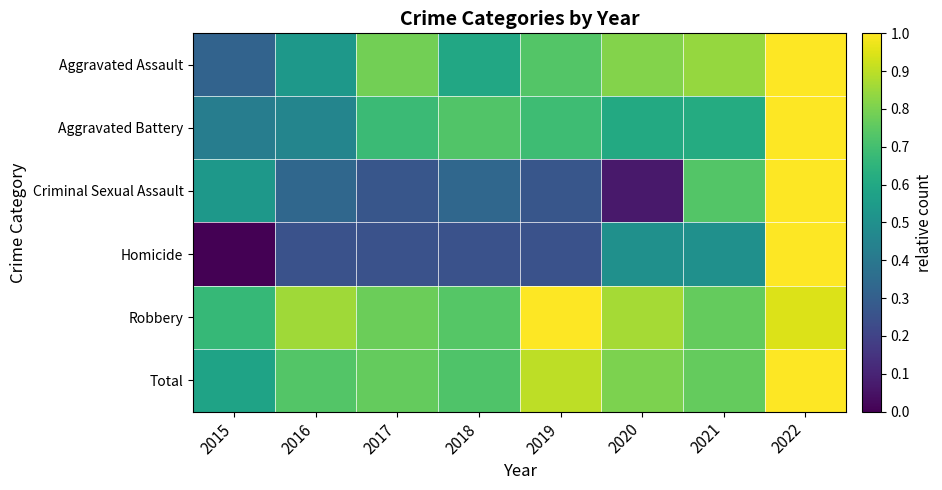

Which series has the largest range (max minus min)?

Homicide